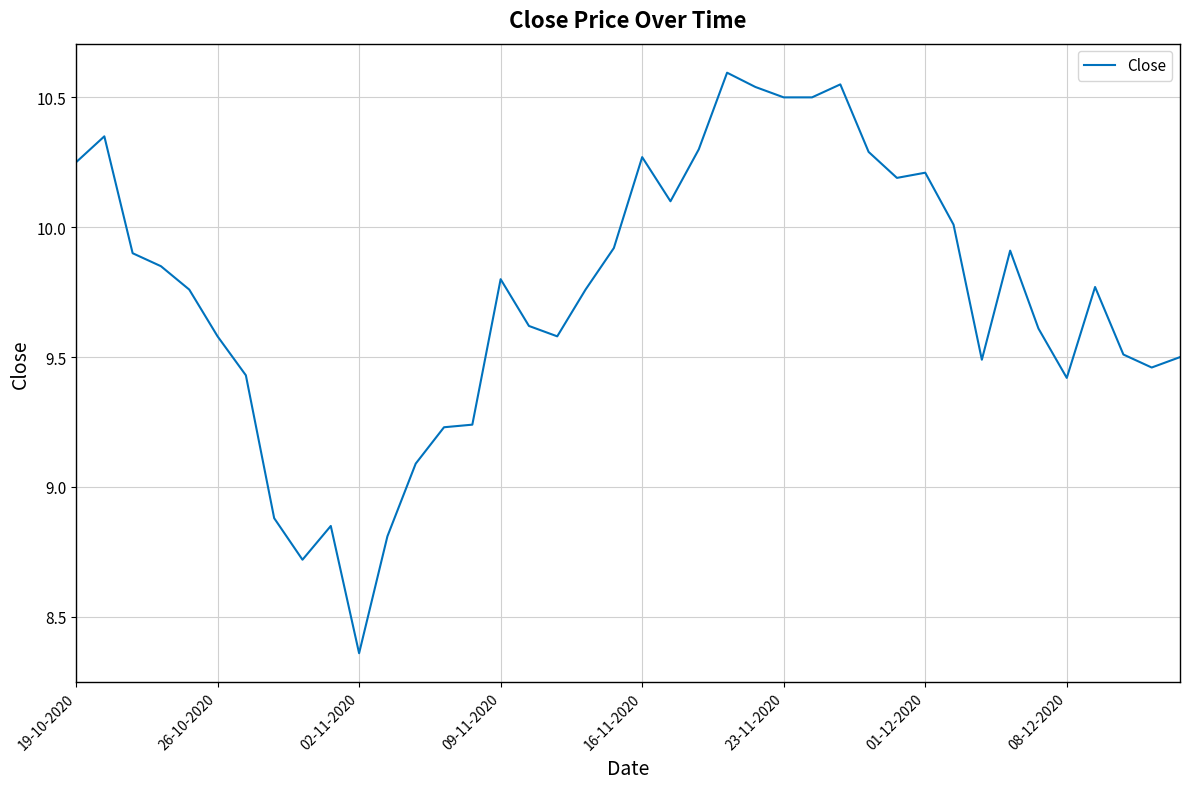

Does the chart display data point markers on the line(s)?

No